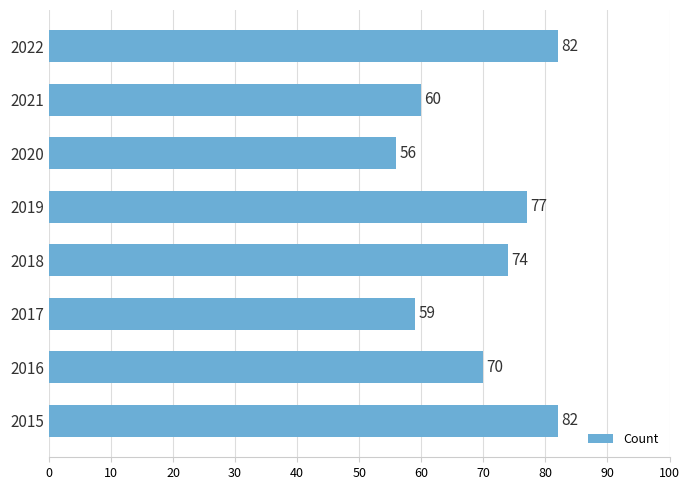

Does the chart contain stacked bars?

No